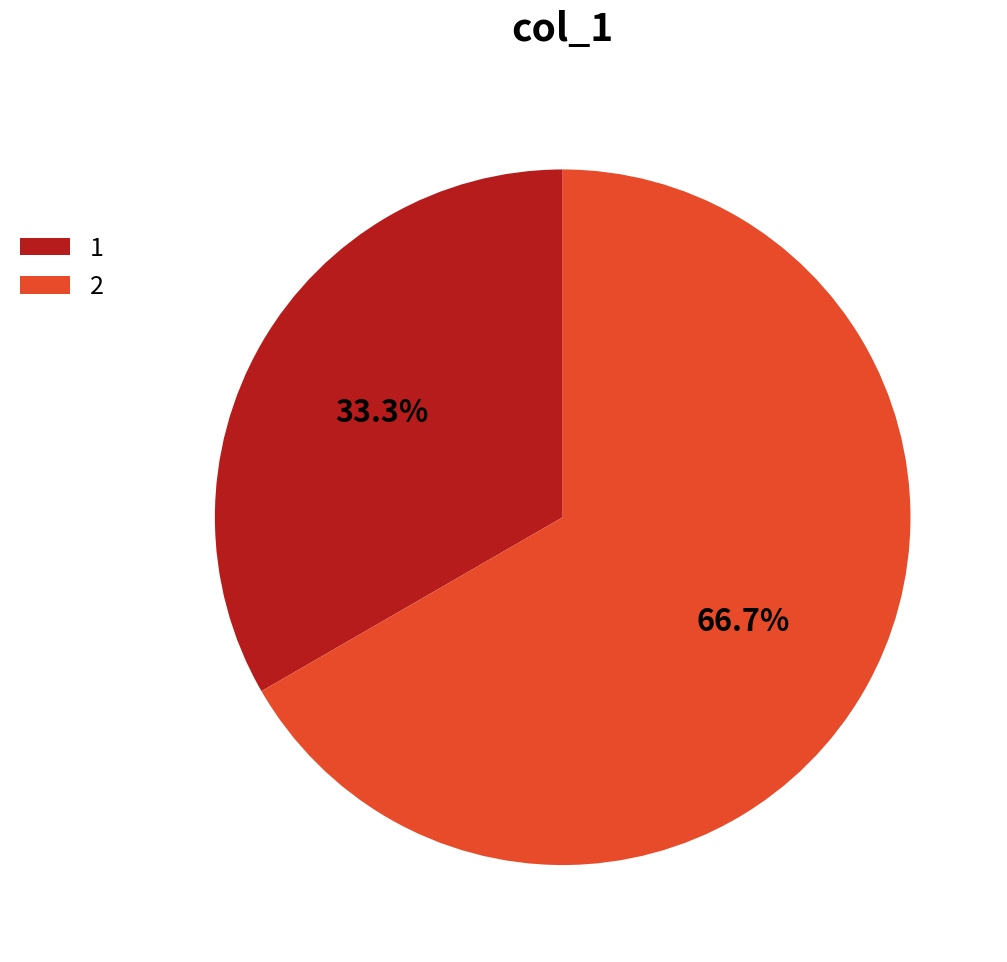

True or false: 2 accounts for 23% of the total.

False